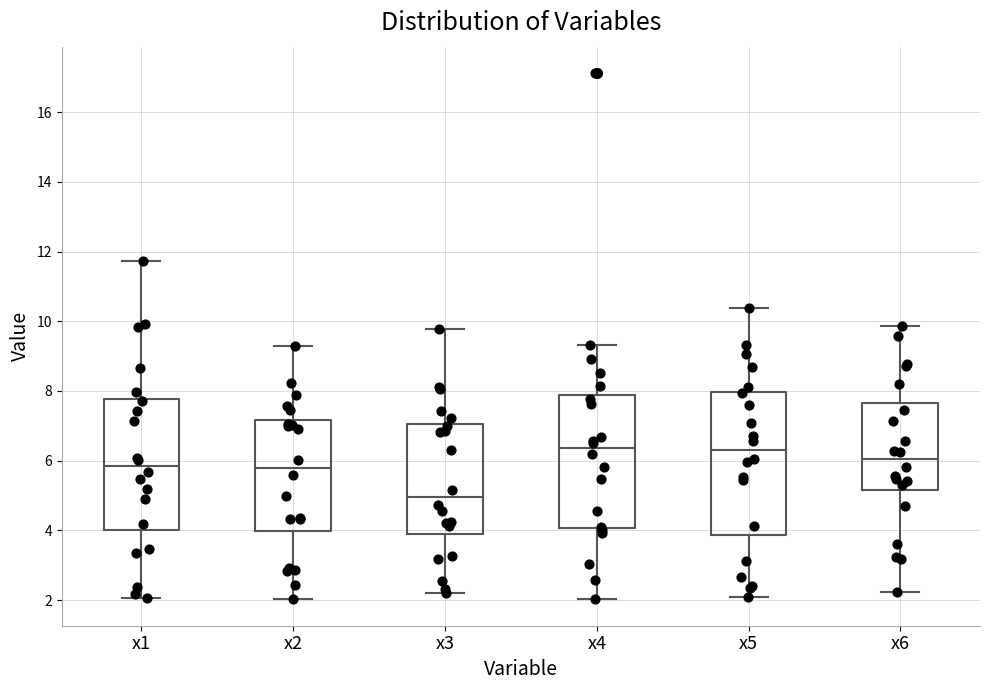

Which box is the tallest, from its lower edge to its upper edge?

x5